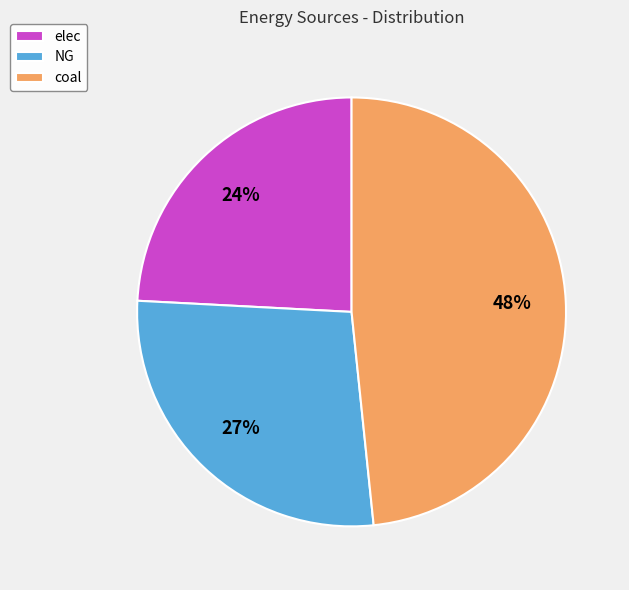

True or false: NG accounts for 27% of the total.

True